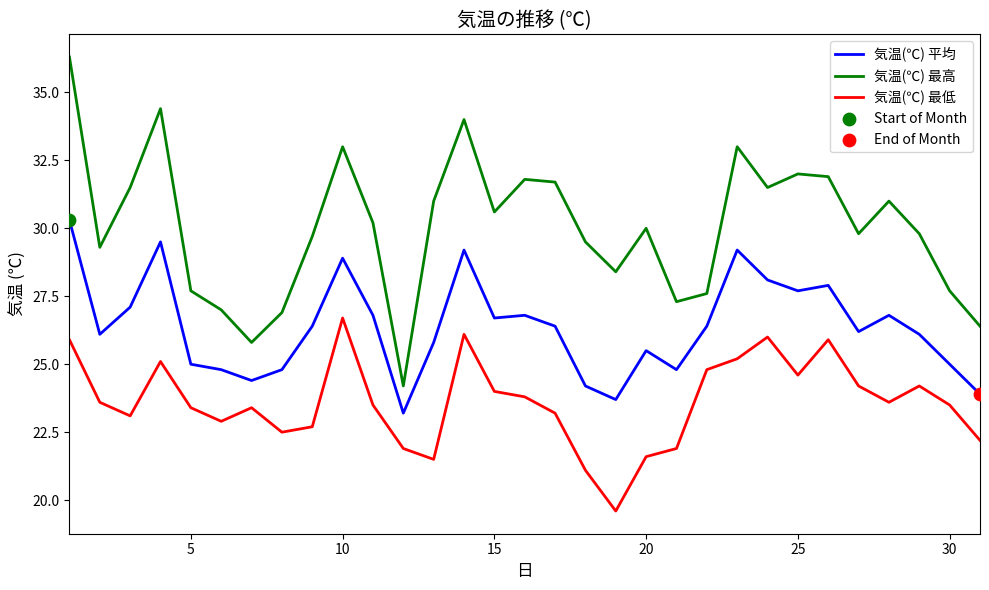

Which series has the largest total across all categories?

気温(℃) 最高